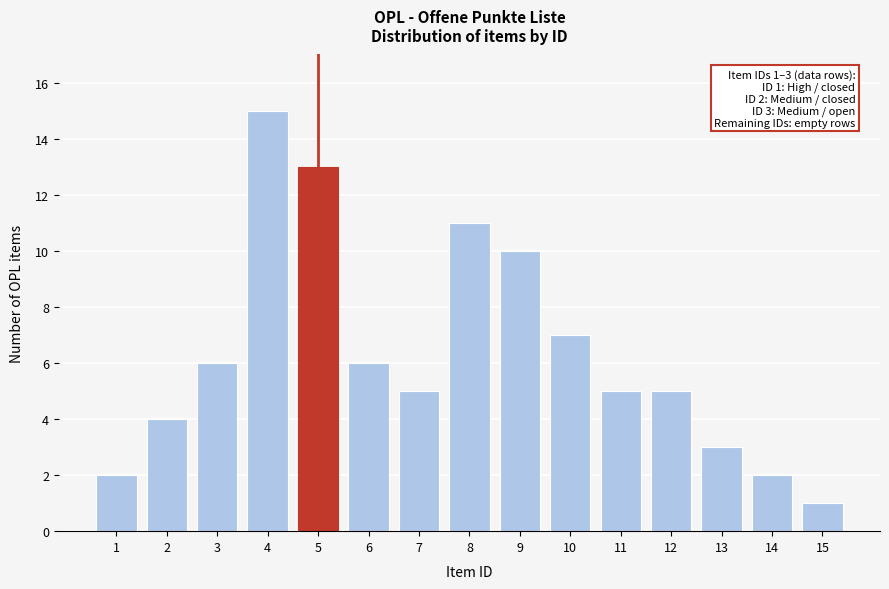

Reading right to left, transcribe all the data shown in this chart.

15=1	14=2	13=3	12=5	11=5	10=7	9=10	8=11	7=5	6=6	5=13	4=15	3=6	2=4	1=2